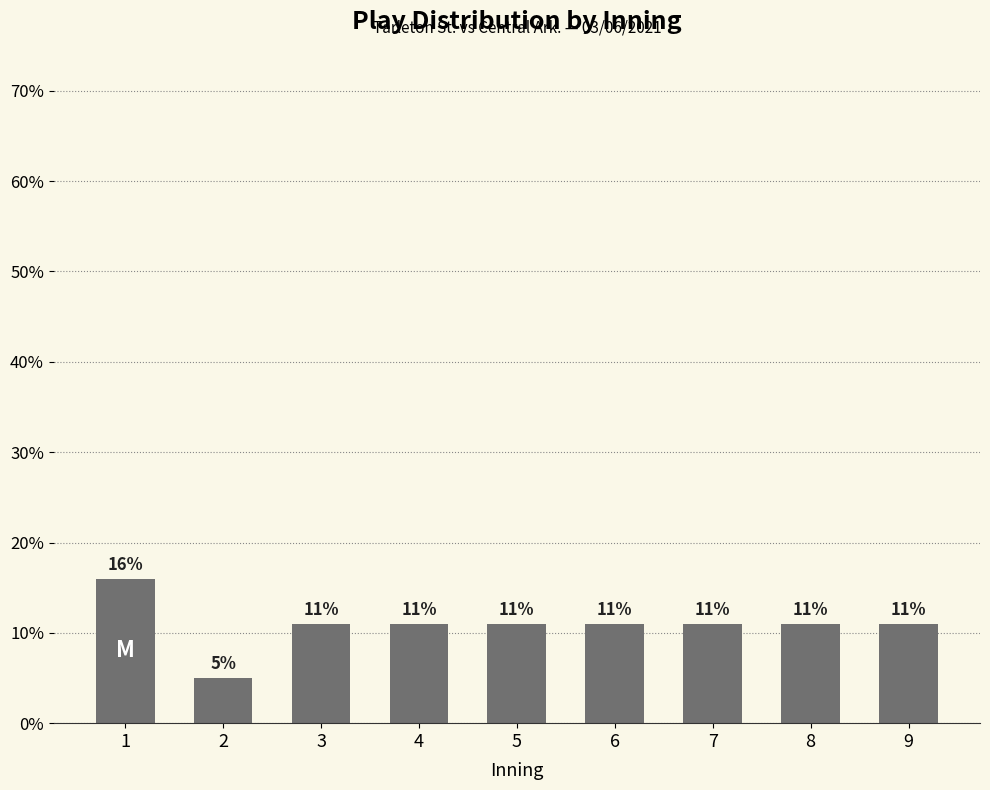

Is it true that the value at 8 is 7?

False